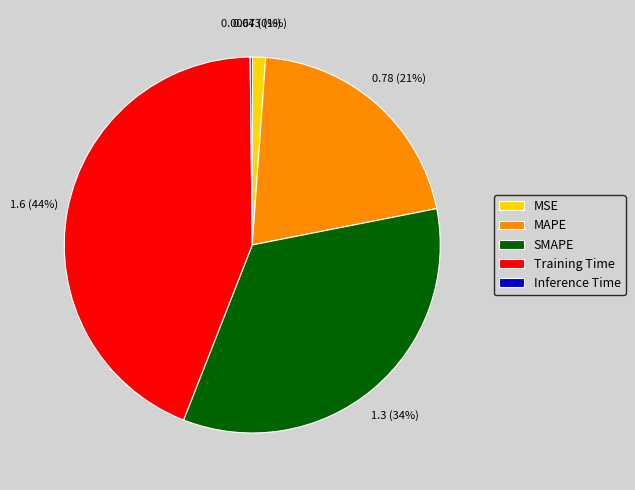

What is the largest slice in the pie chart?

Training Time